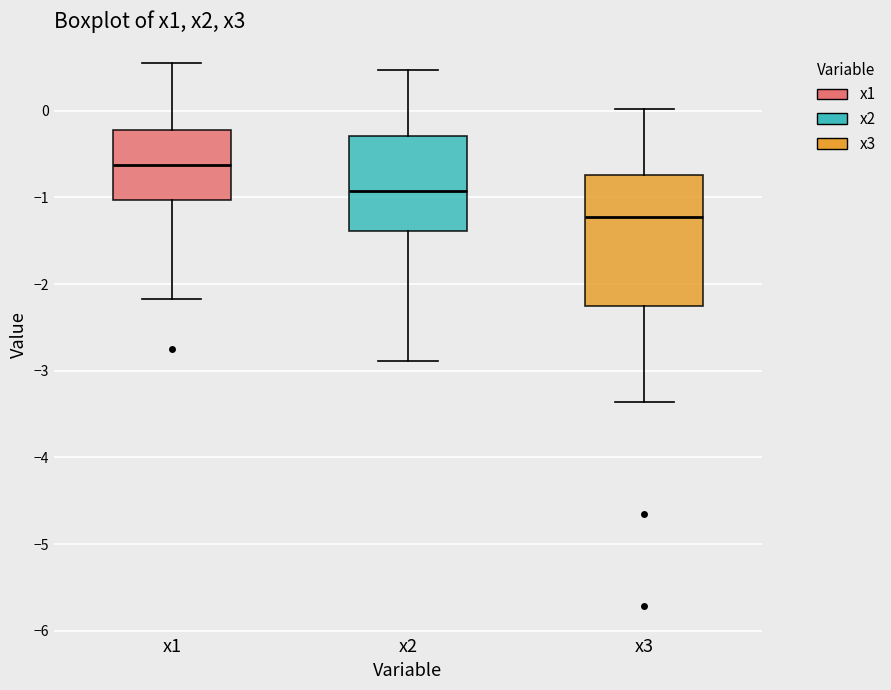

Which box's median line is the highest?

x1